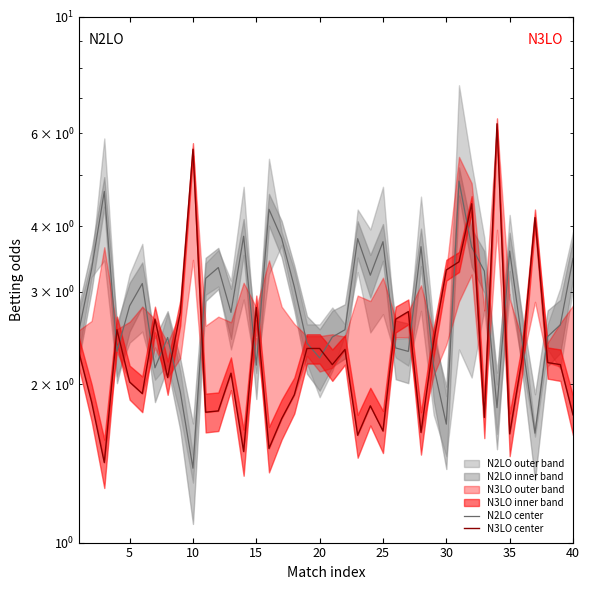

Which series has the widest spread of values?

N3LO center